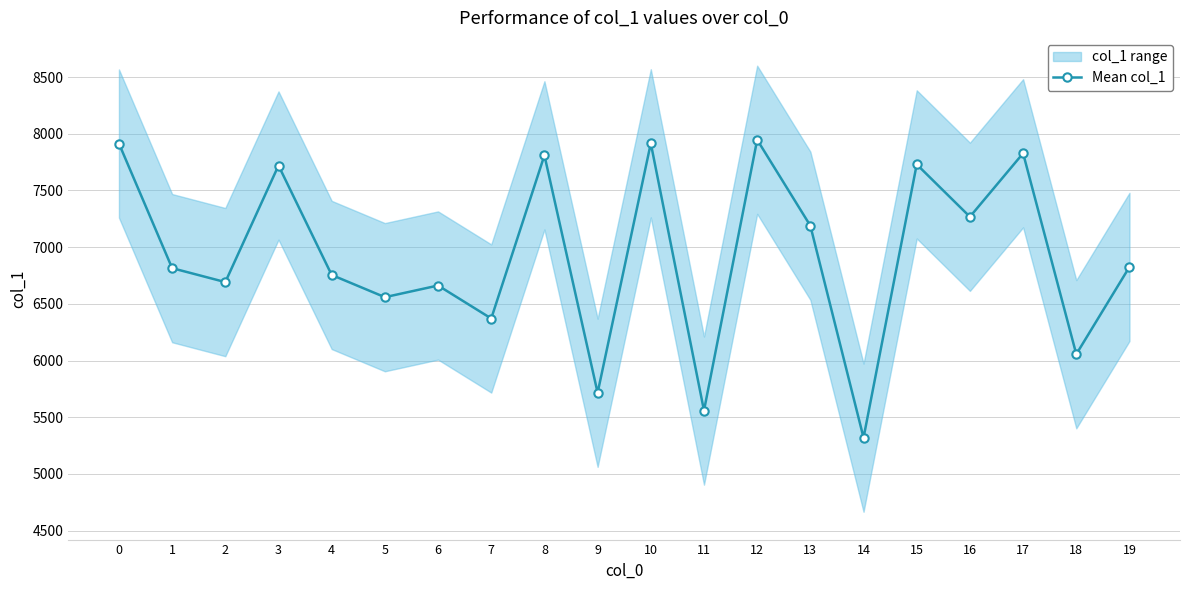

What is the difference between the maximum and second lowest values?

2388